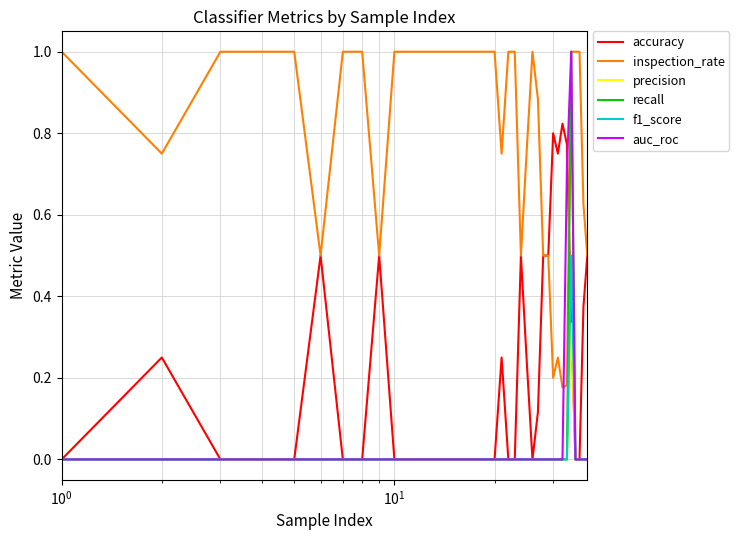

True or false: precision and inspection_rate intersect in this chart.

False